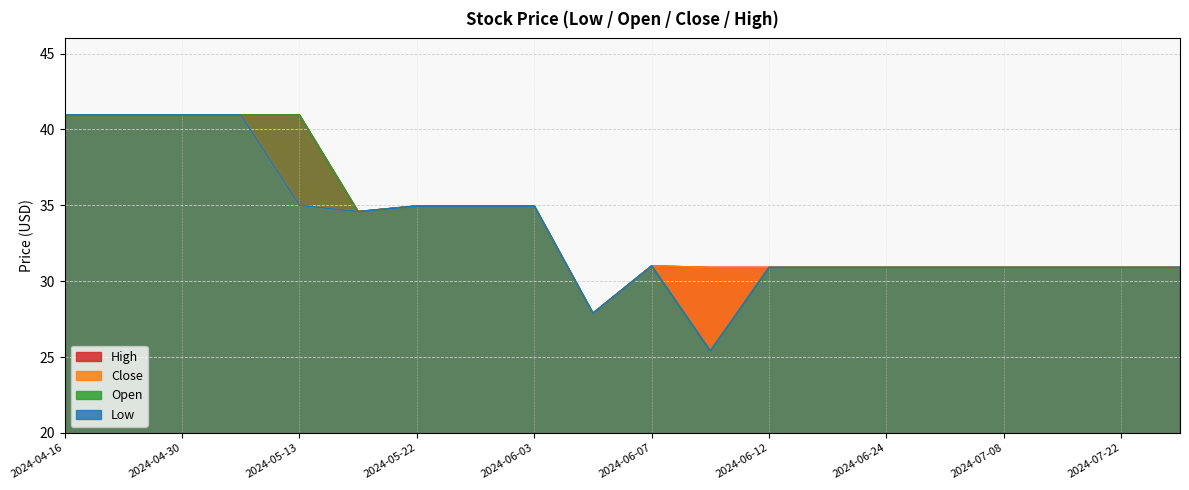

At which category does the chart reach its peak across all series?

2024-04-16